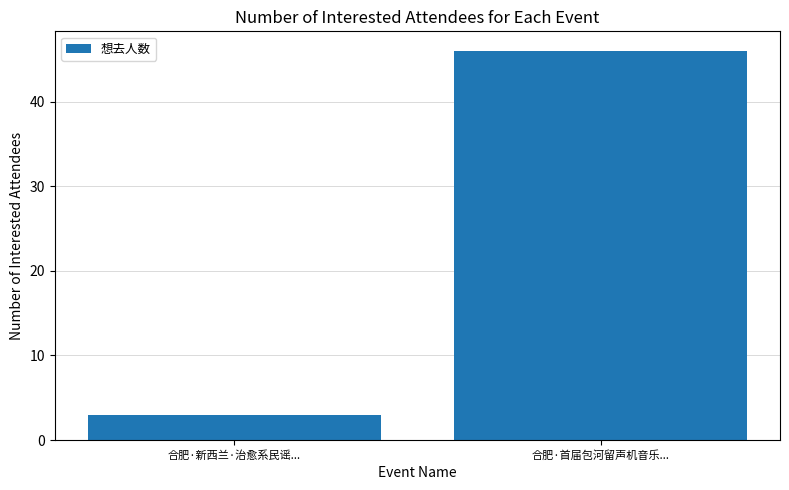

What is the difference between the maximum and minimum values?

43